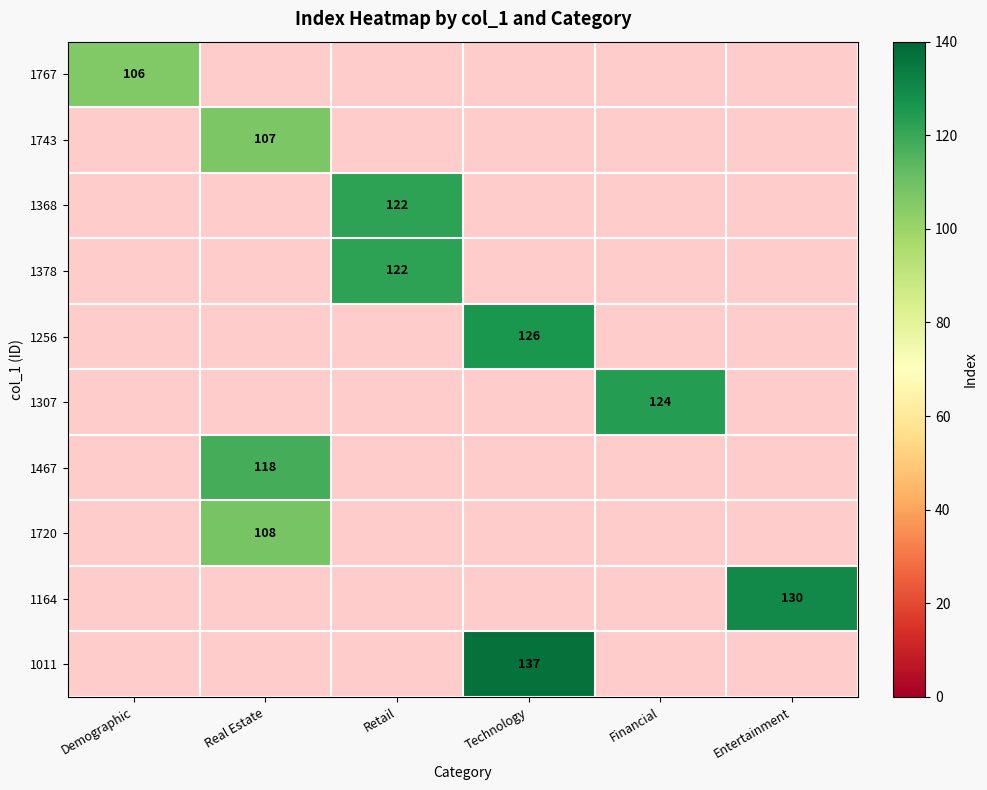

The 1767 series shows 182 at Demographic. True or false?

False